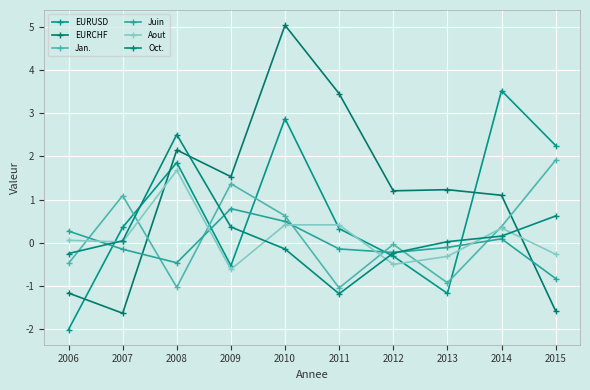

What value does the EURCHF series have at 2011?

3.5